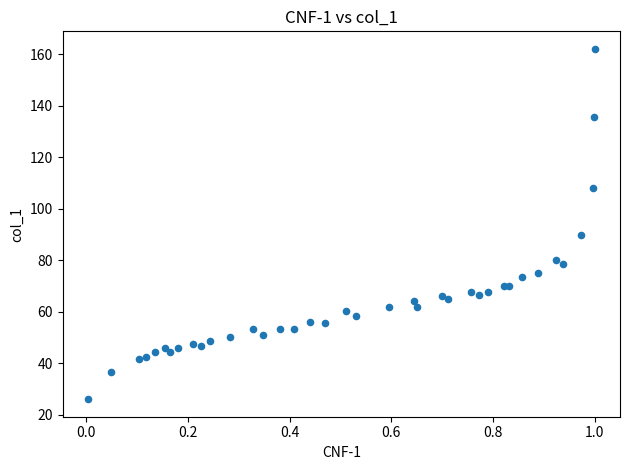

What Y value in the scatter plot is closest to 94?

89.8